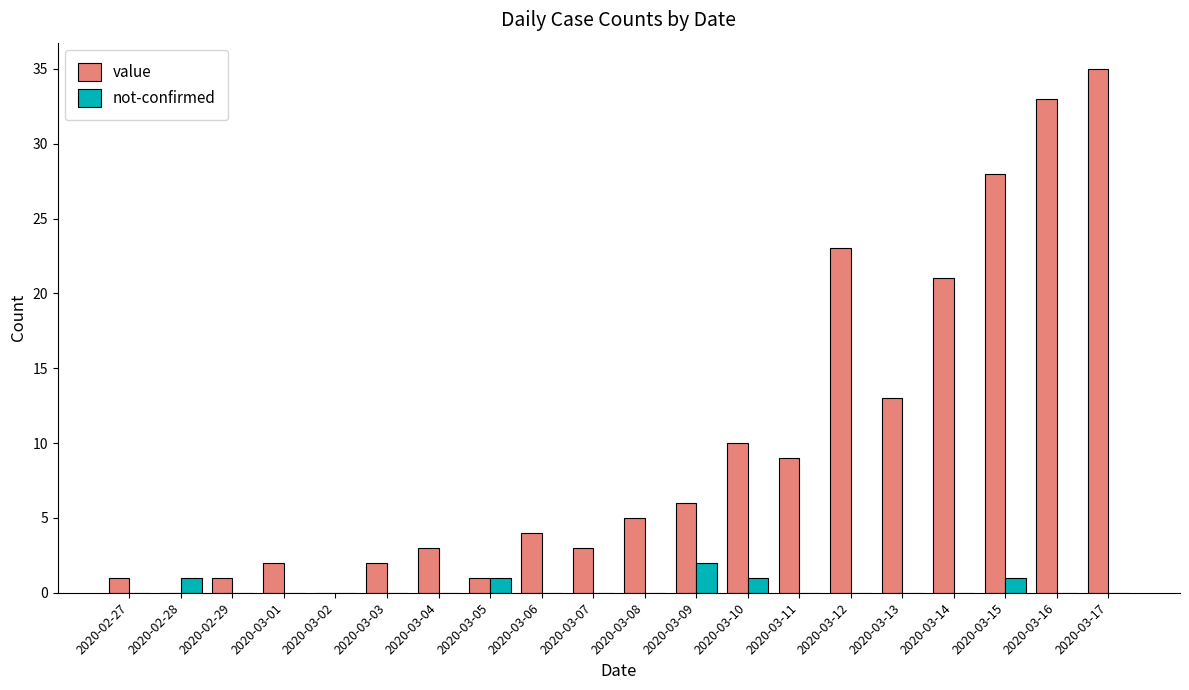

The value series shows 0 at 2020-03-02. True or false?

True